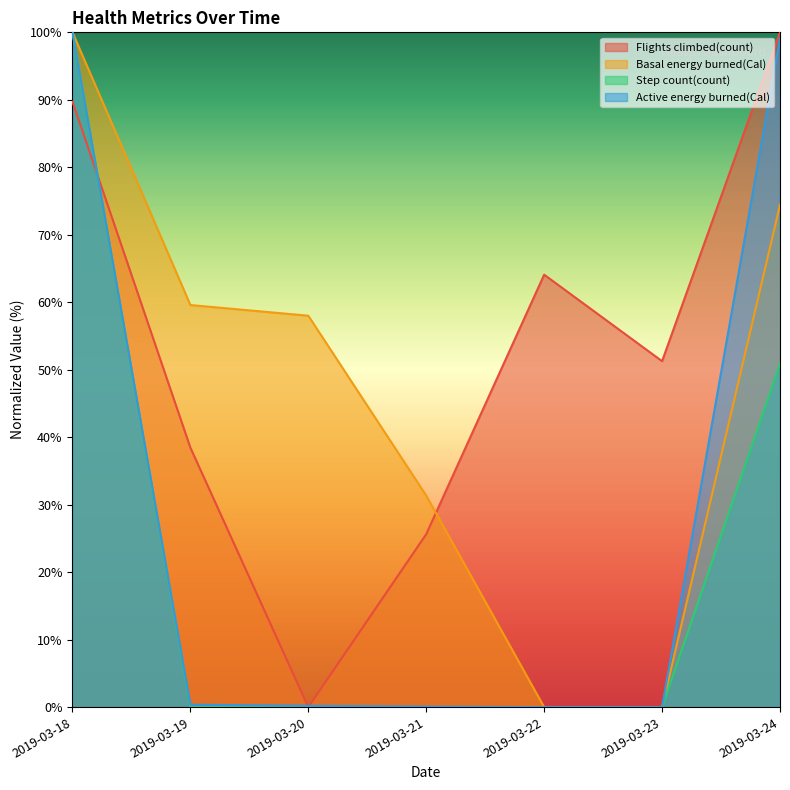

What is the approximate value of Basal energy burned(Cal) at 2019-03-24?

74.4